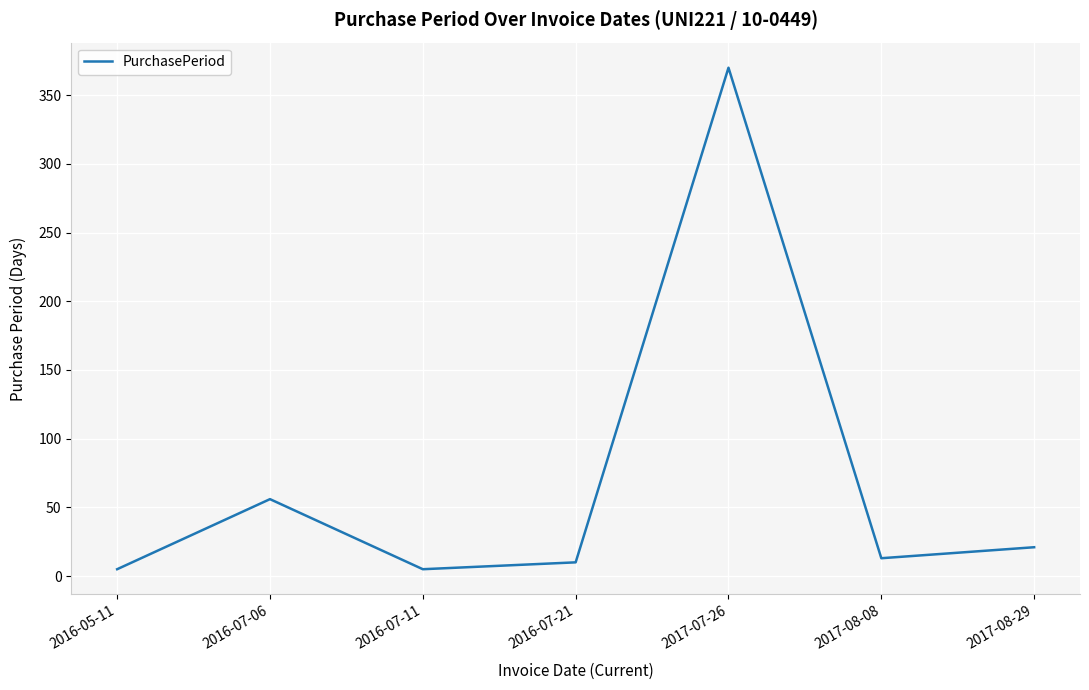

What is the smallest value displayed?

5